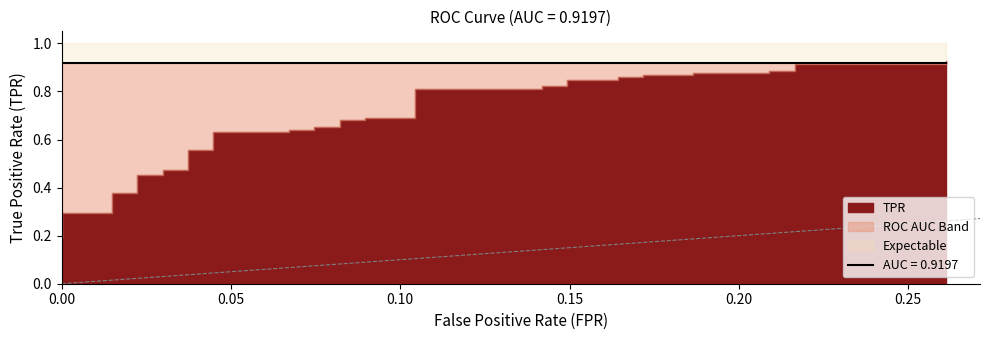

What is the value of the fpr point at the 36th from the left?

0.2